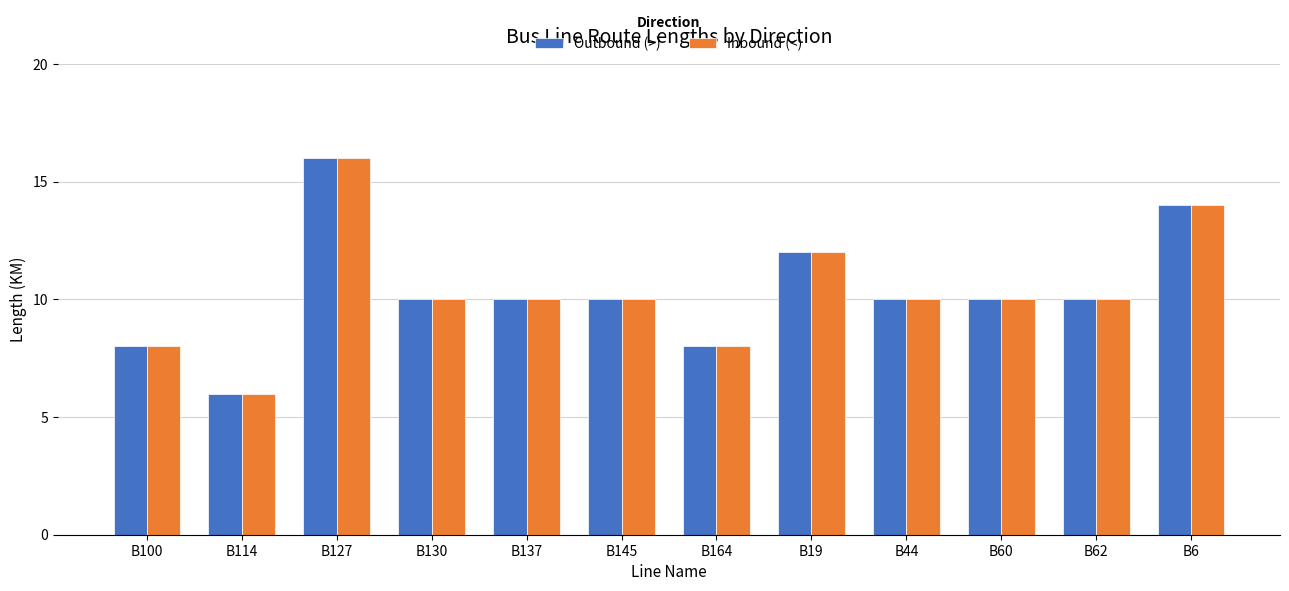

What is the total value across all series at B19?

24